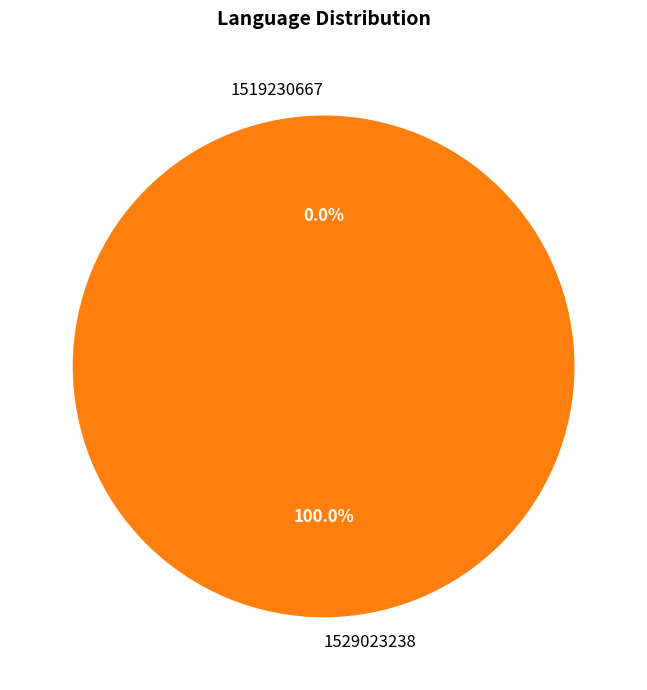

Which slice represents more than half of the pie?

1529023238